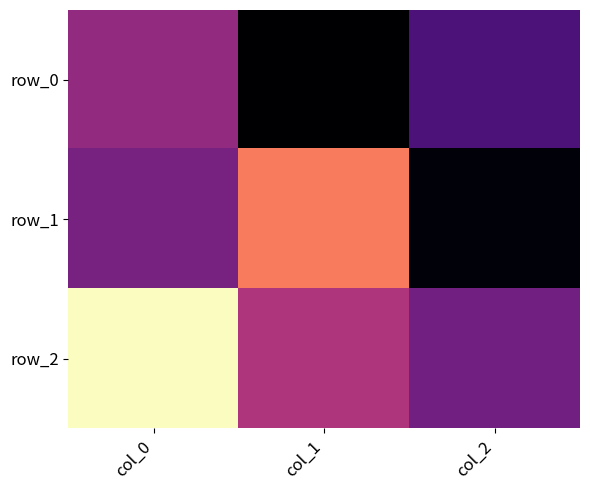

What is the difference between the row_0 values at col_0 and col_2?

0.3